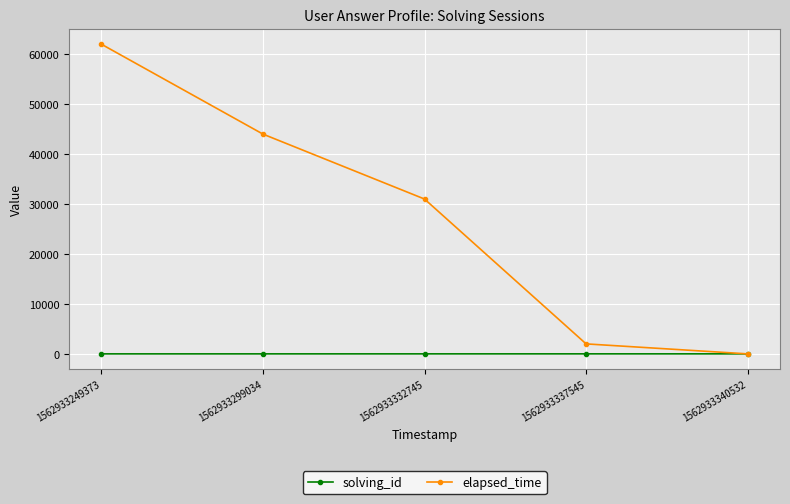

What is the greatest value displayed?

62000